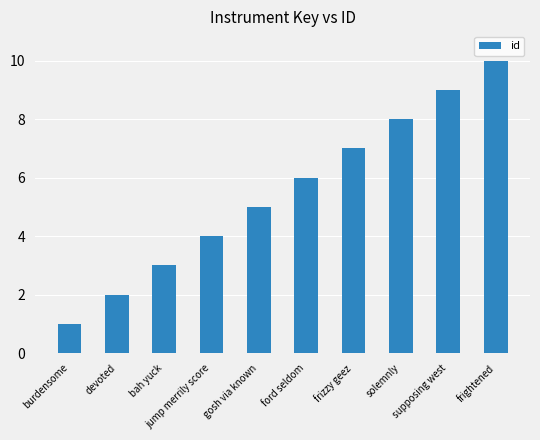

What is the difference between the values at solemnly and bah yuck?

5